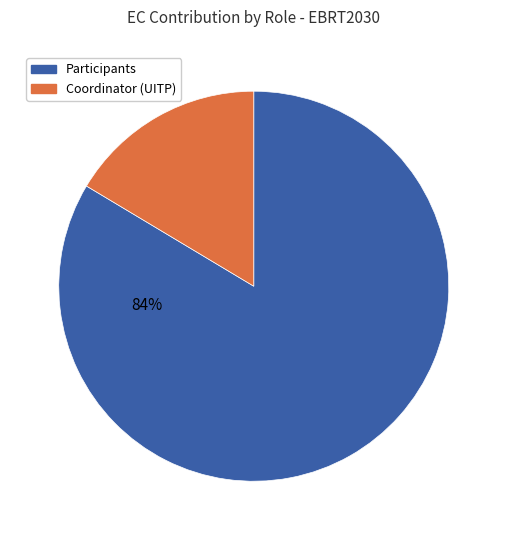

To the nearest percent, what is the average slice percentage?

50%